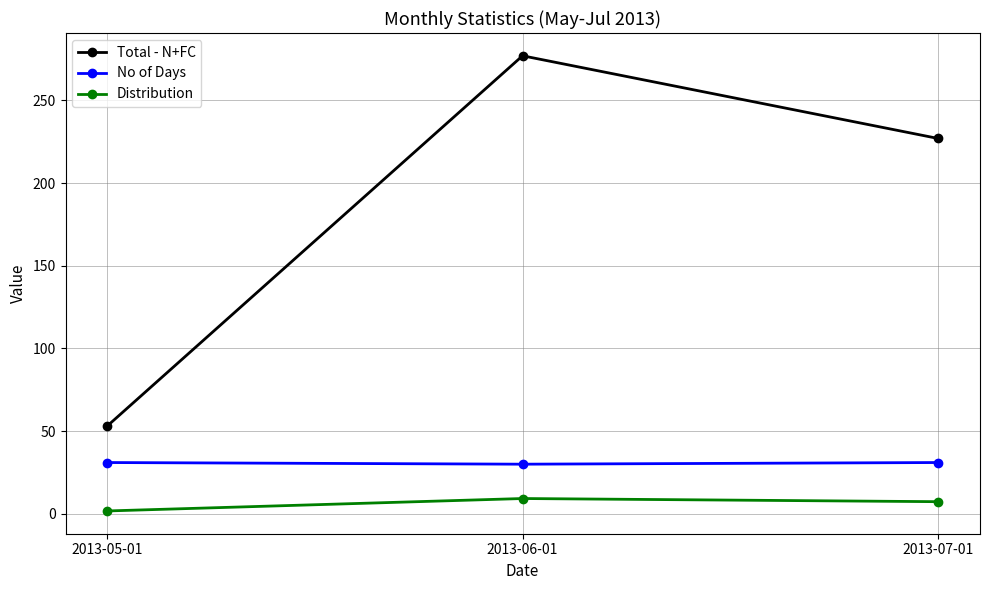

Rank the categories by Total - N+FC value from lowest to highest.

2013-05-01, 2013-07-01, 2013-06-01